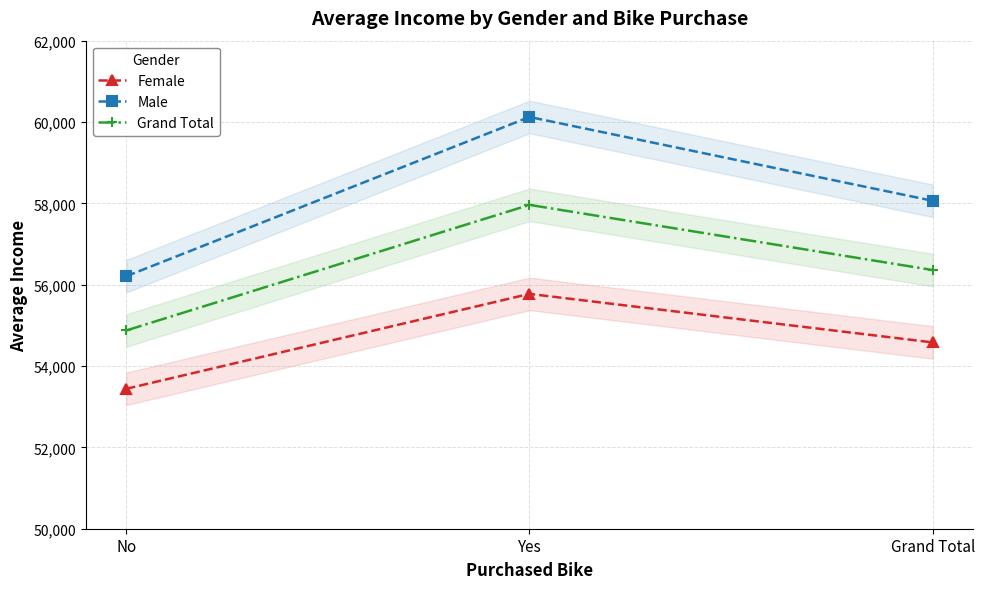

Is this an area chart (filled region under the line)?

No